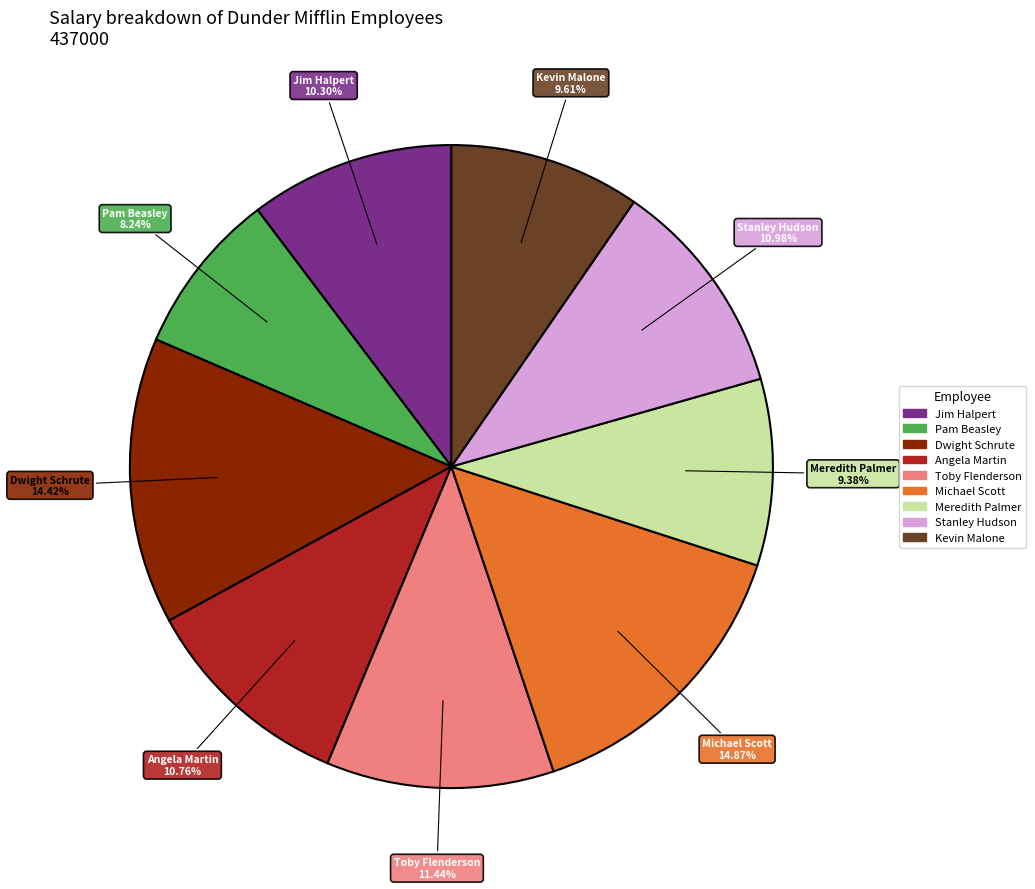

Approximately how many times larger is the value at Kevin Malone compared to Jim Halpert?

0.9